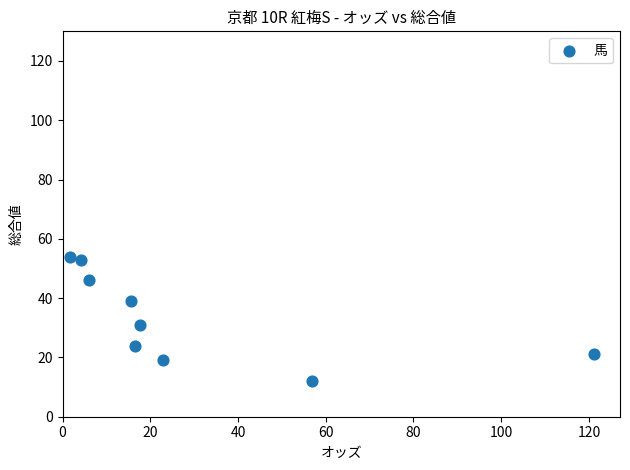

What Y value in the scatter plot is closest to 33?

31